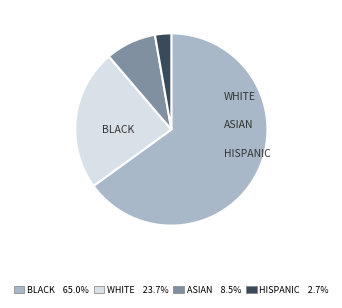

Does any single category account for the majority?

Yes